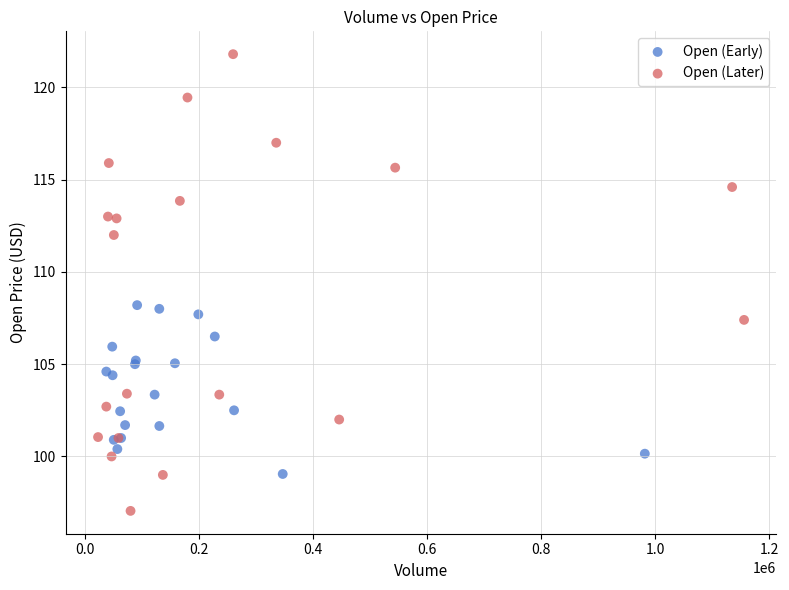

What are all the series names shown in the legend?

Open (Early), Open (Later)